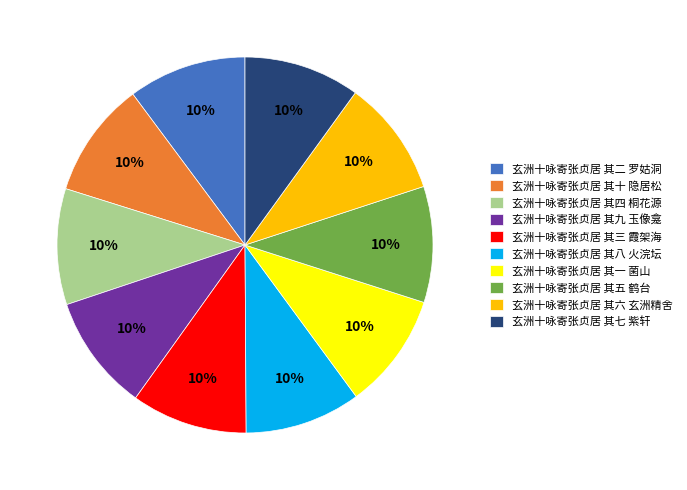

How many segments does this pie chart have?

10